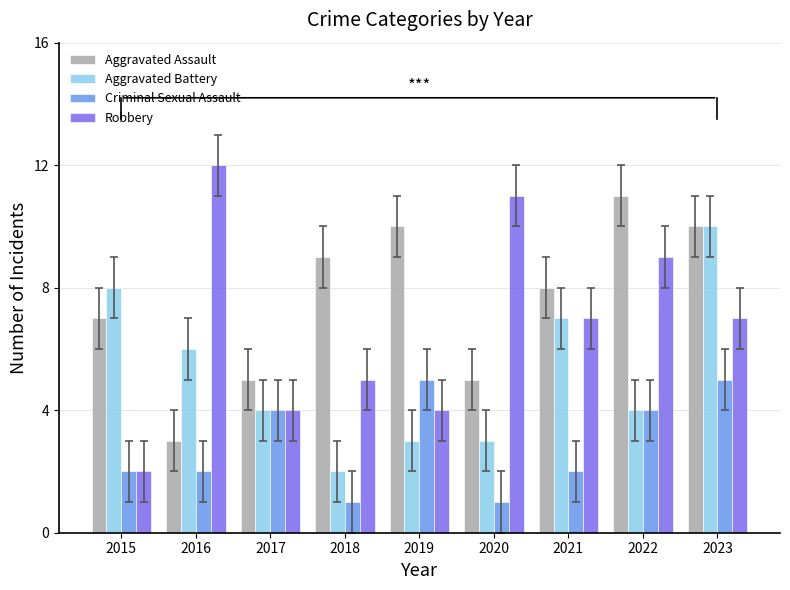

Are the bars grouped side by side (vs. stacked)?

Yes